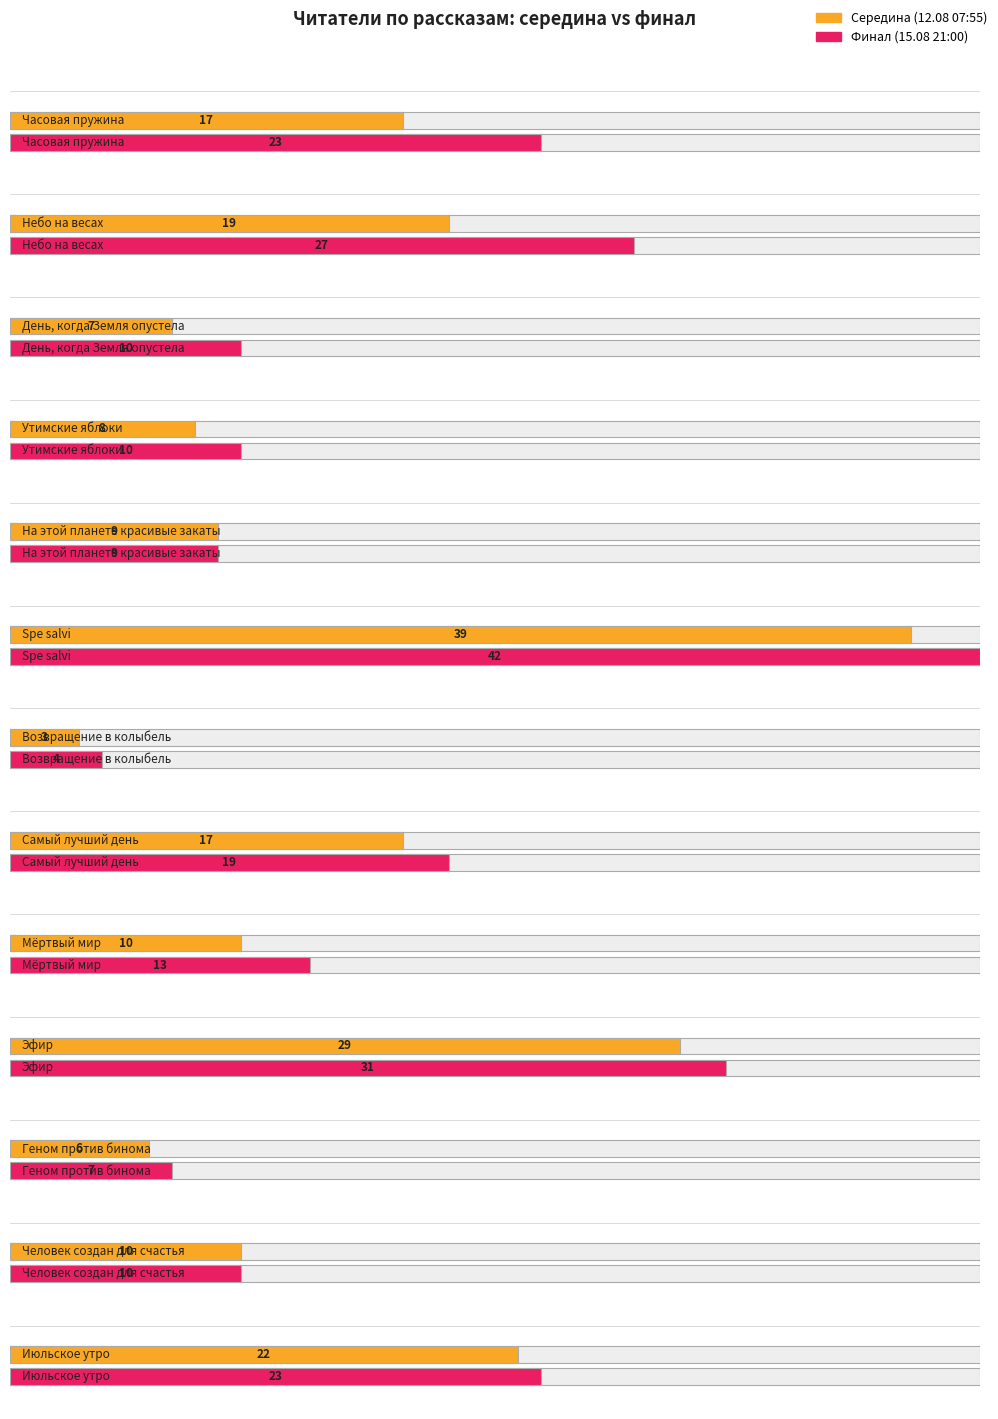

Which has a higher value, Небо на весах or День, когда Земля опустела?

Небо на весах